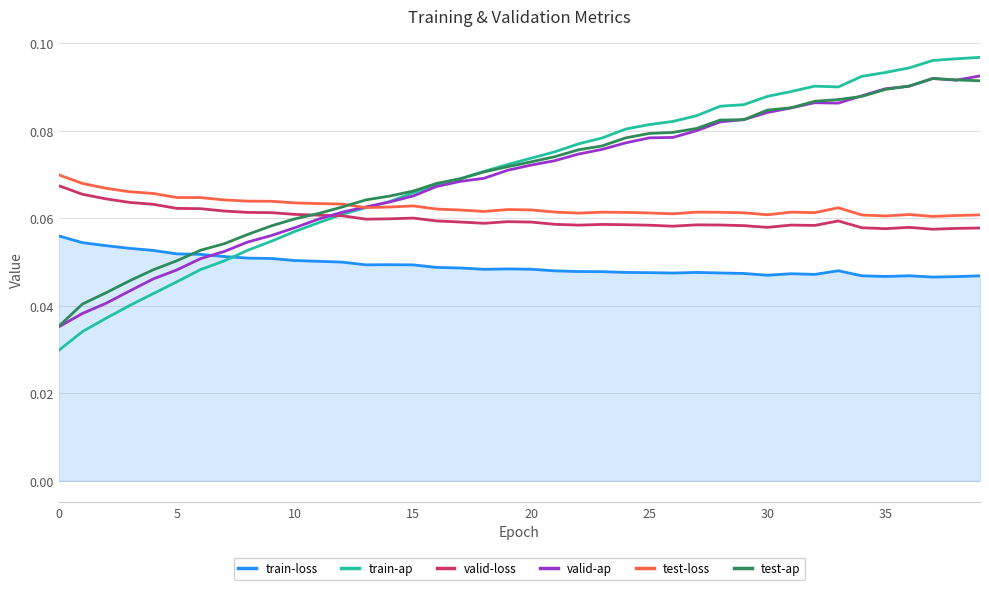

Which series has the widest spread of values?

train-ap